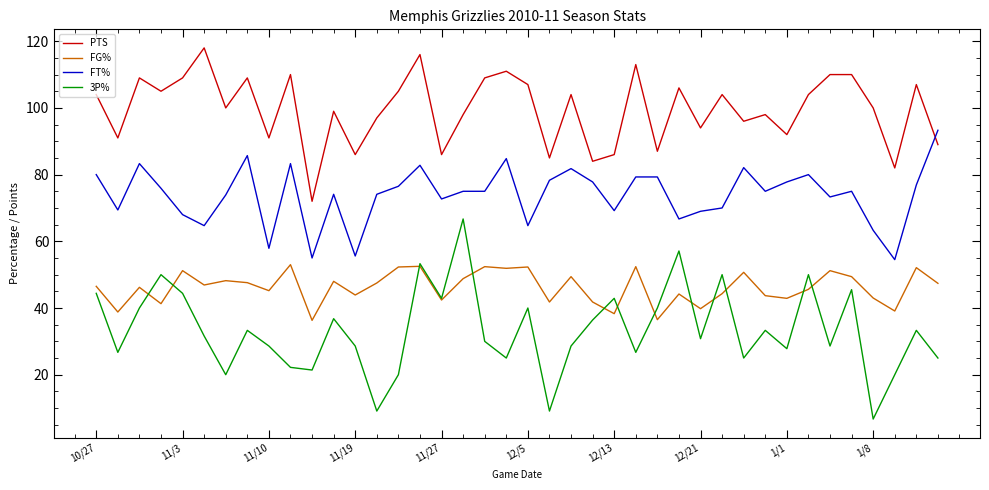

Which series has the largest range (max minus min)?

3P%